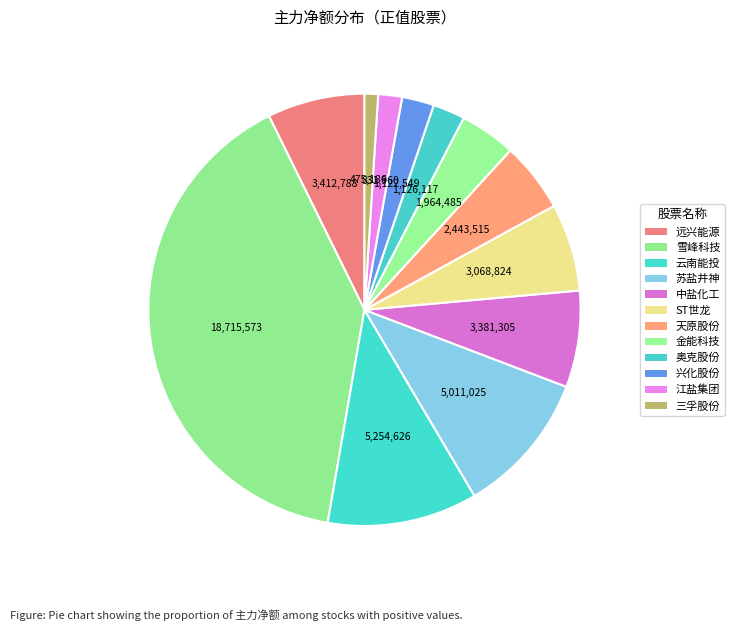

Count the number of slices in the pie.

12